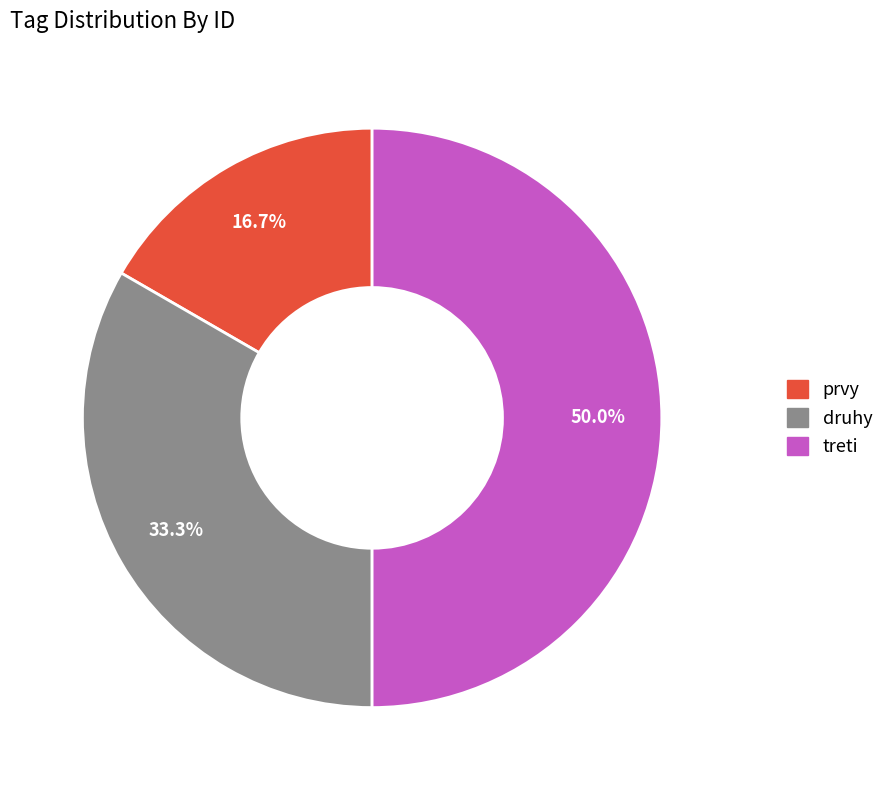

The druhy slice represents 33% of the pie. True or false?

True